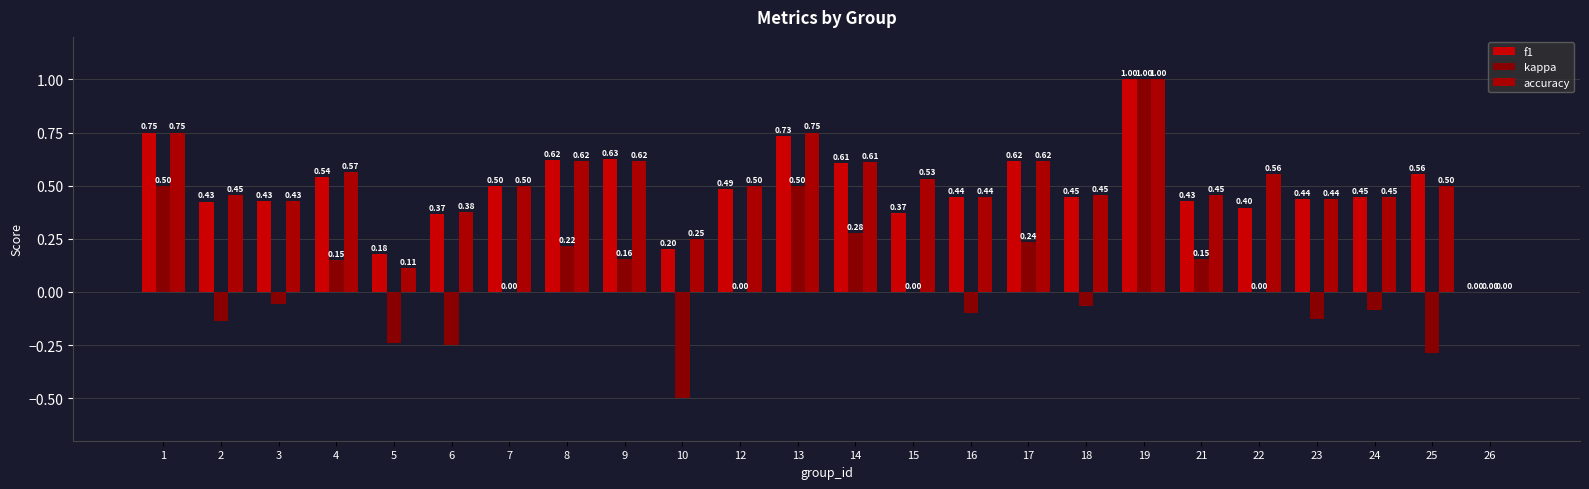

At how many categories does at least one series exceed 0?

23